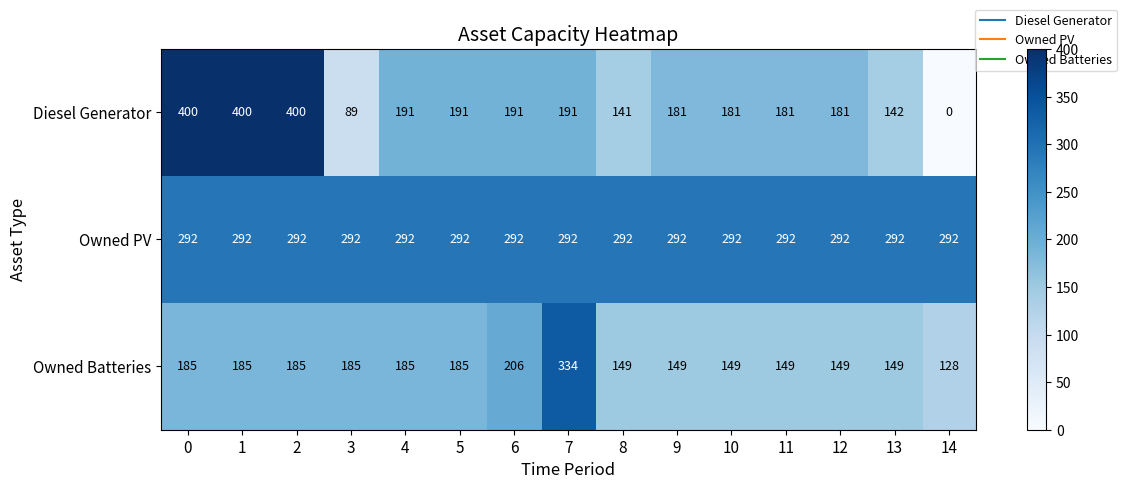

What is the maximum value shown in the chart?

400